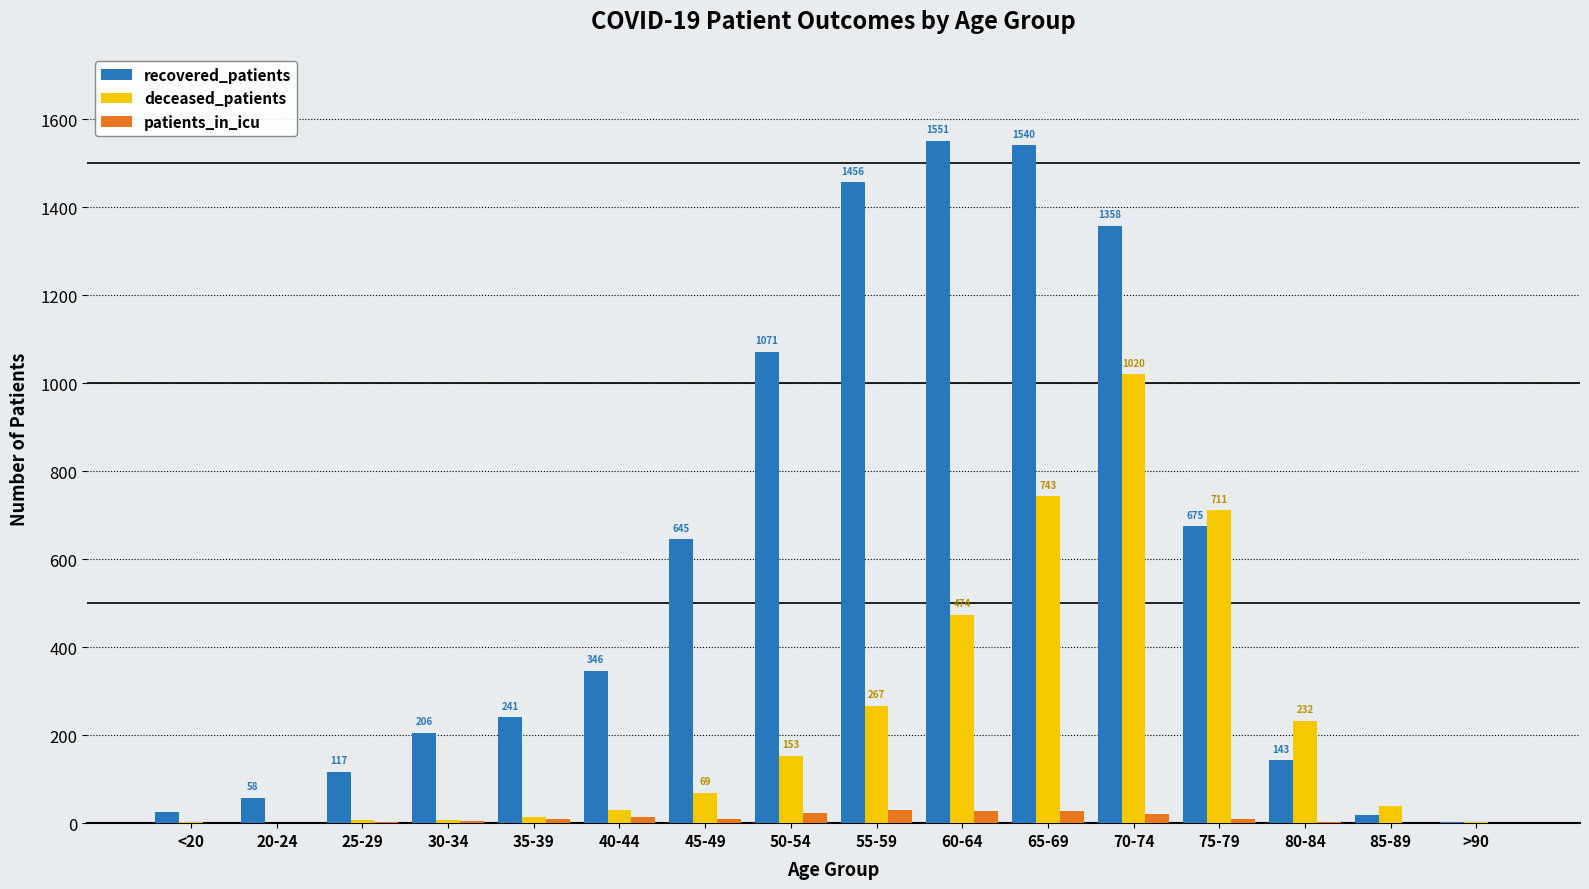

What is the greatest value displayed?

1551